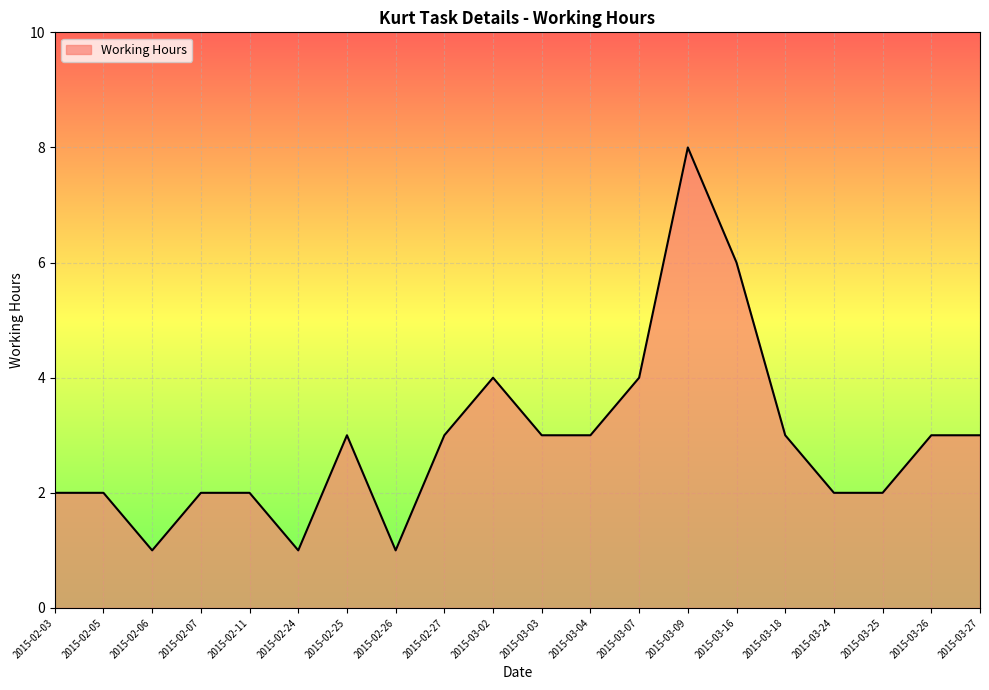

What is the change in value from 2015-02-24 to 2015-03-26?

+2